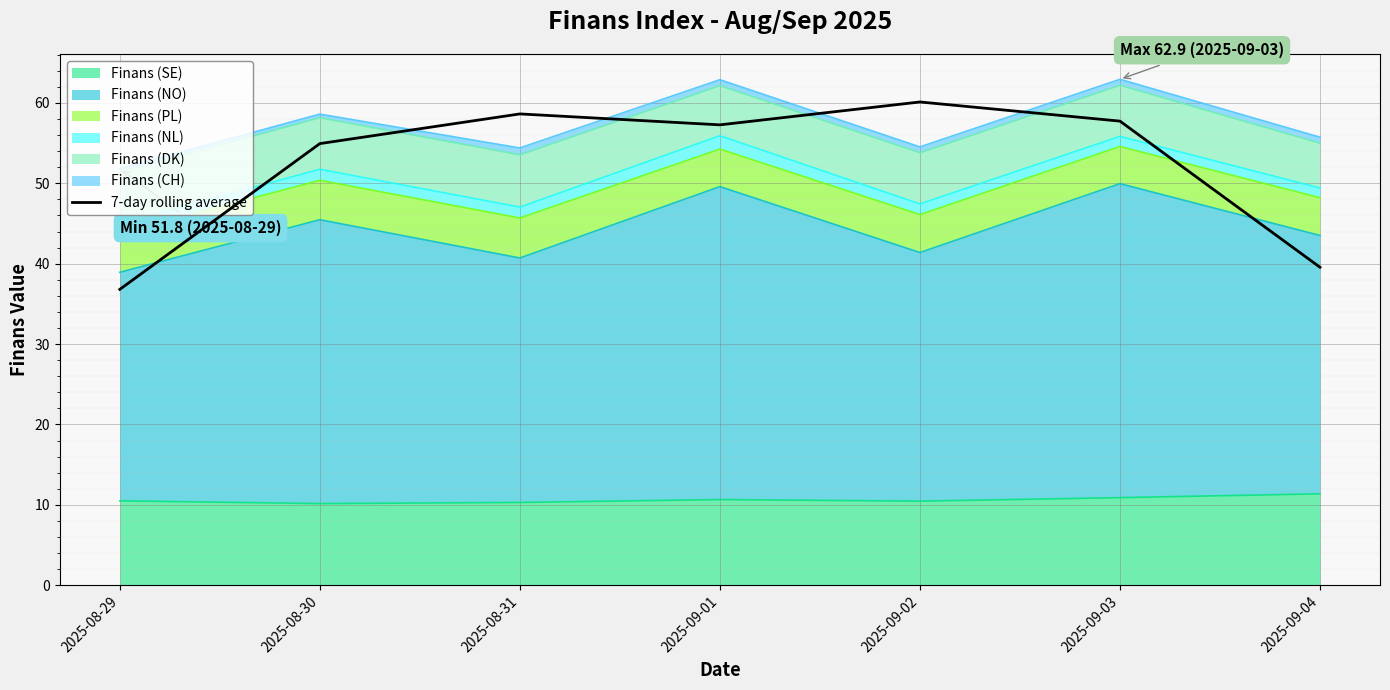

Approximately how many times larger is the value at 2025-09-04 compared to 2025-09-03?

0.7